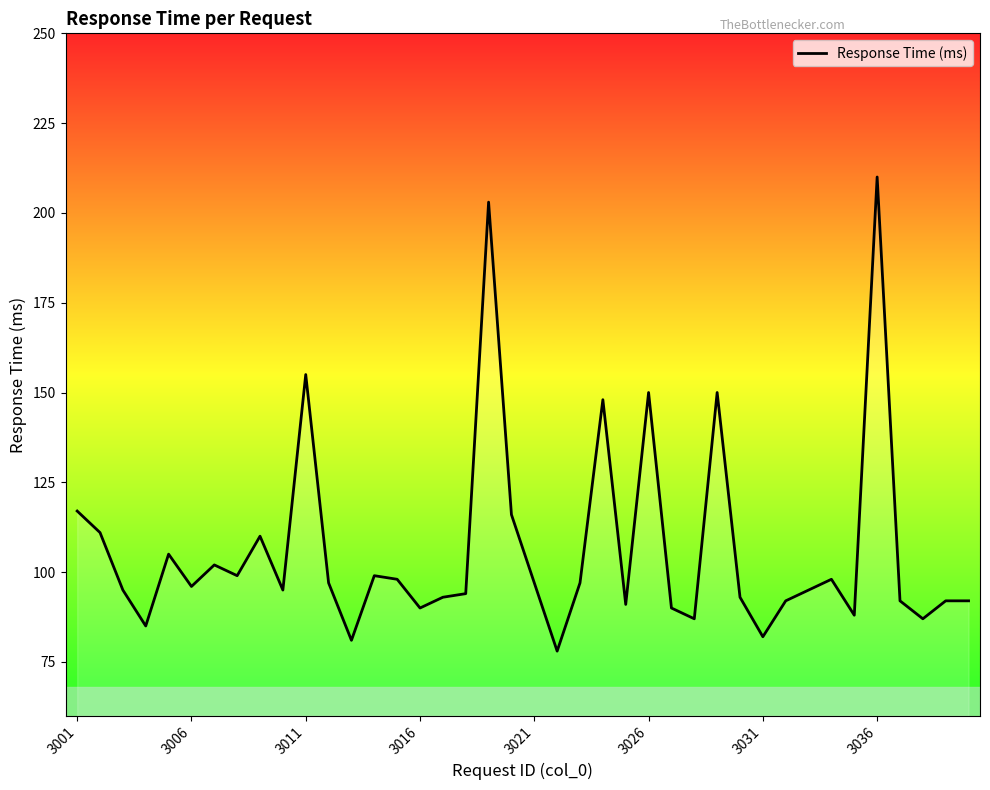

What is the maximum value shown in the chart?

210